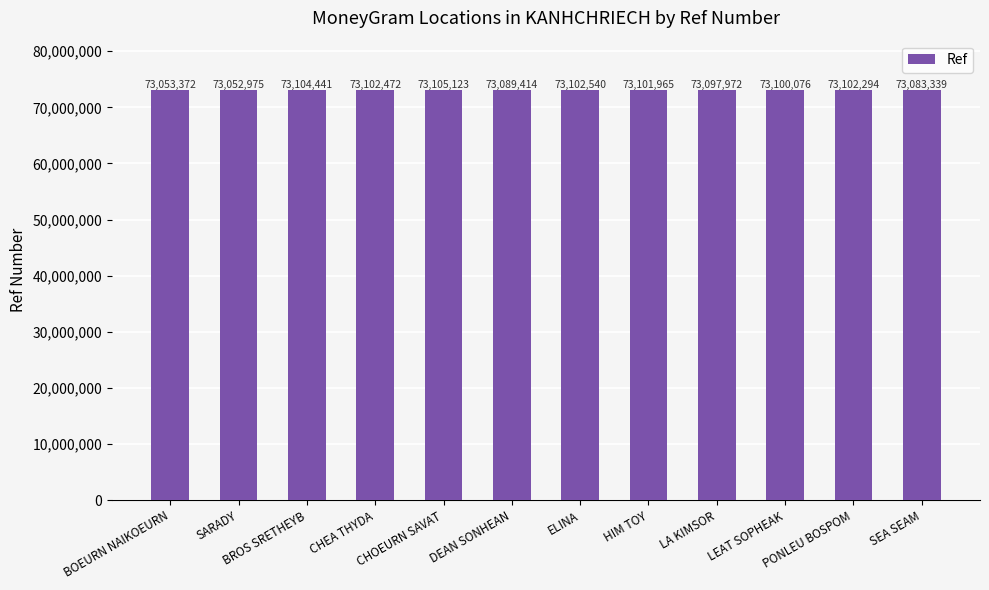

How many categories are shown in the chart?

12